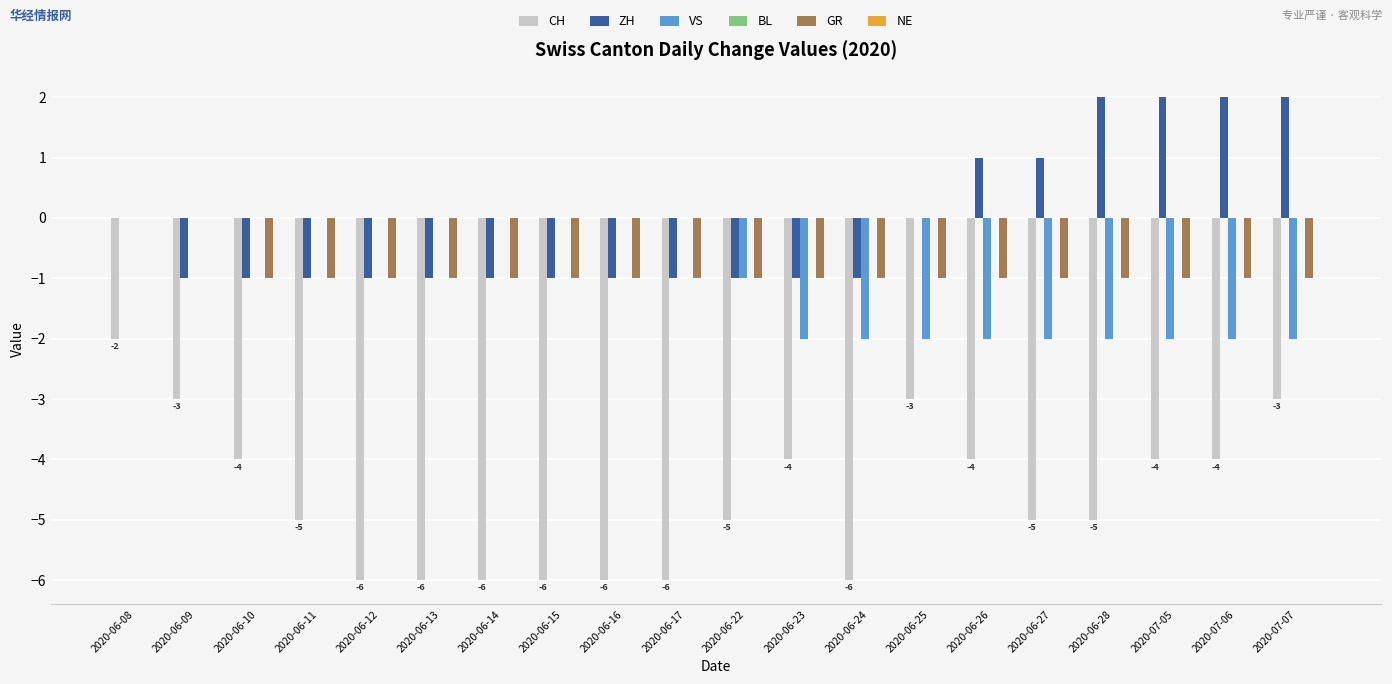

Between 2020-06-15 and 2020-06-25, which series saw the biggest shift?

CH